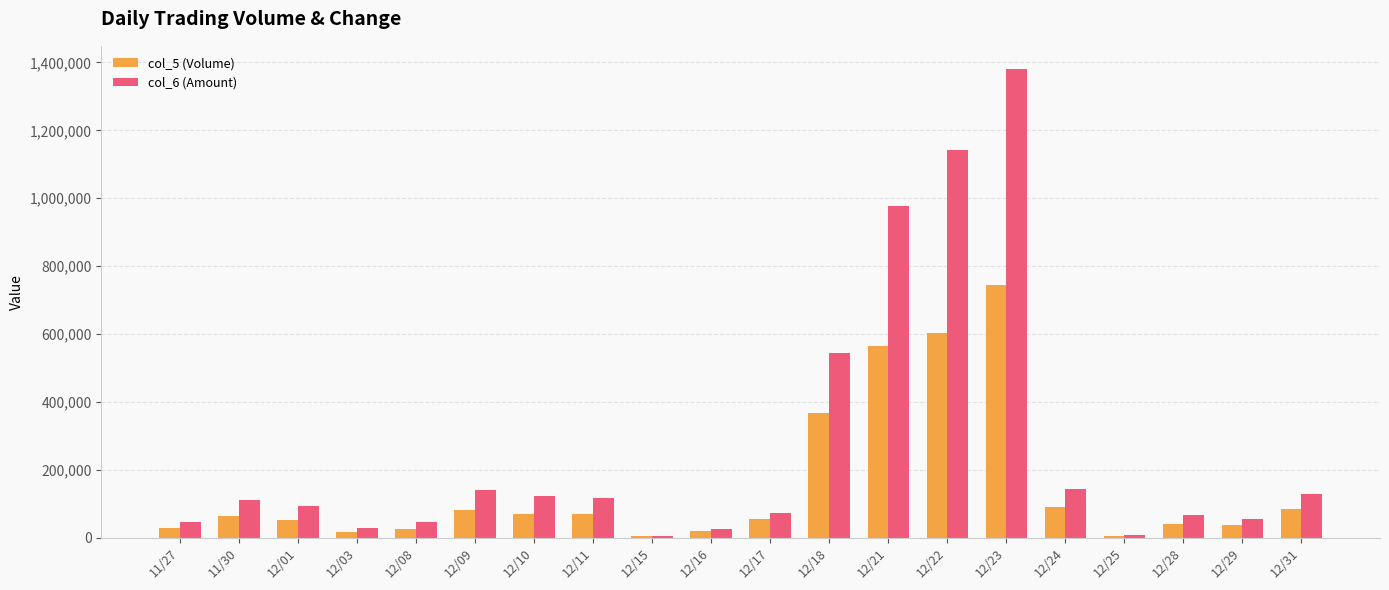

Rank the series by their average value, from highest to lowest.

col_6 (Amount), col_5 (Volume)